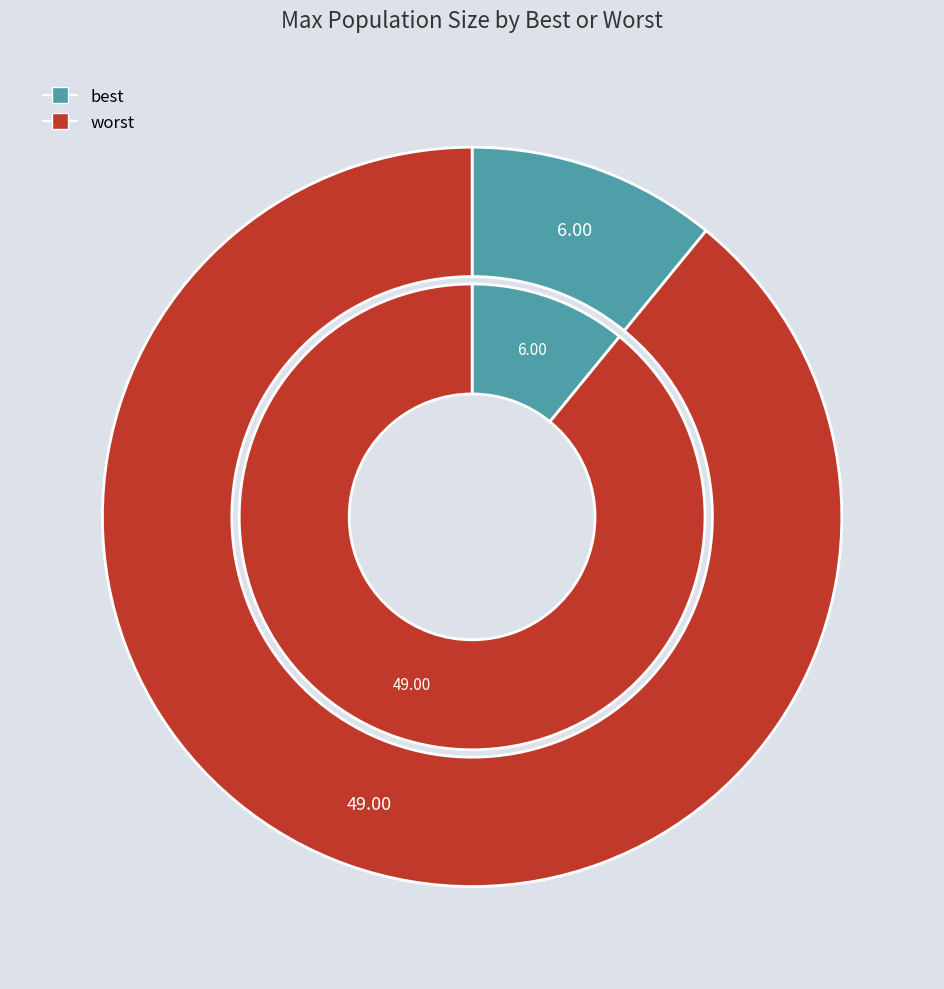

To the nearest percent, what is the combined percentage of best and worst?

100%